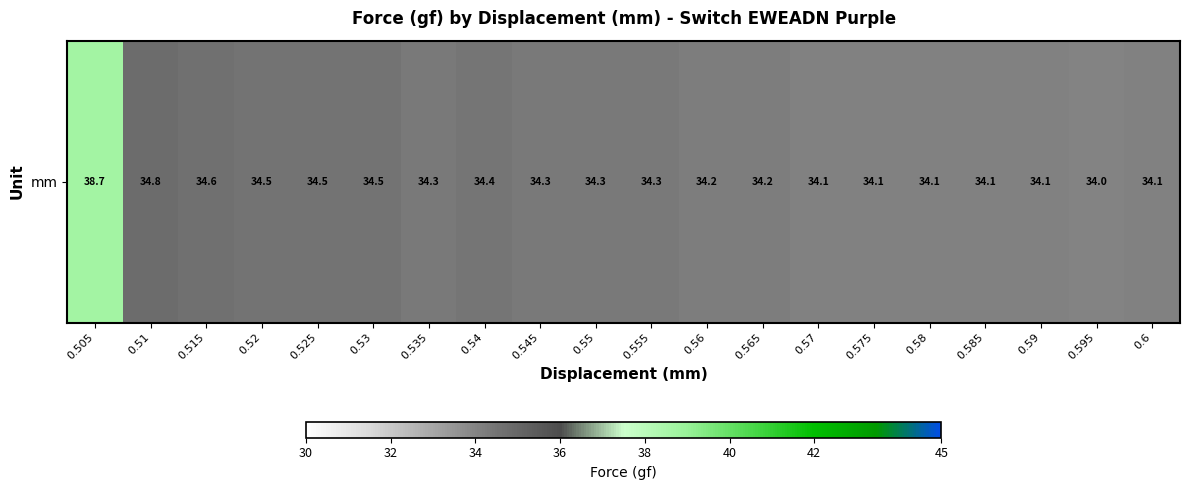

How many distinct data groups are displayed?

1